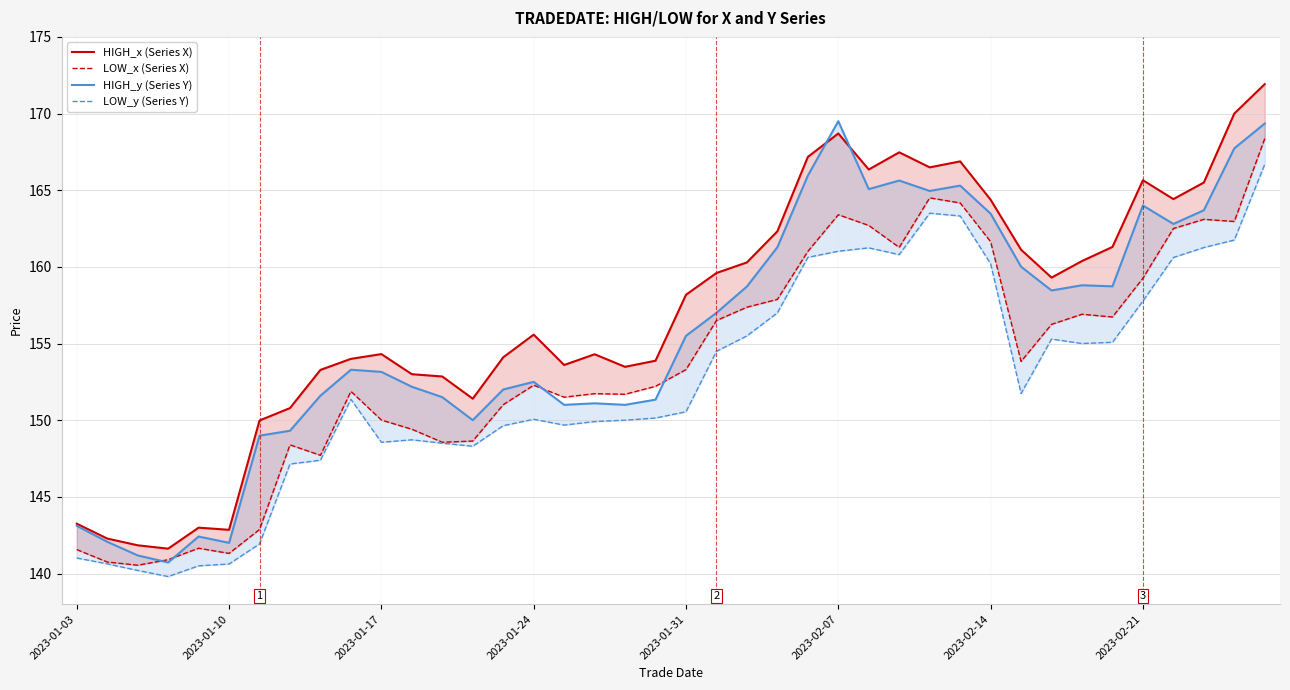

The value of LOW_y (Series Y) at 2023-01-17 is 61.4. True or false?

False